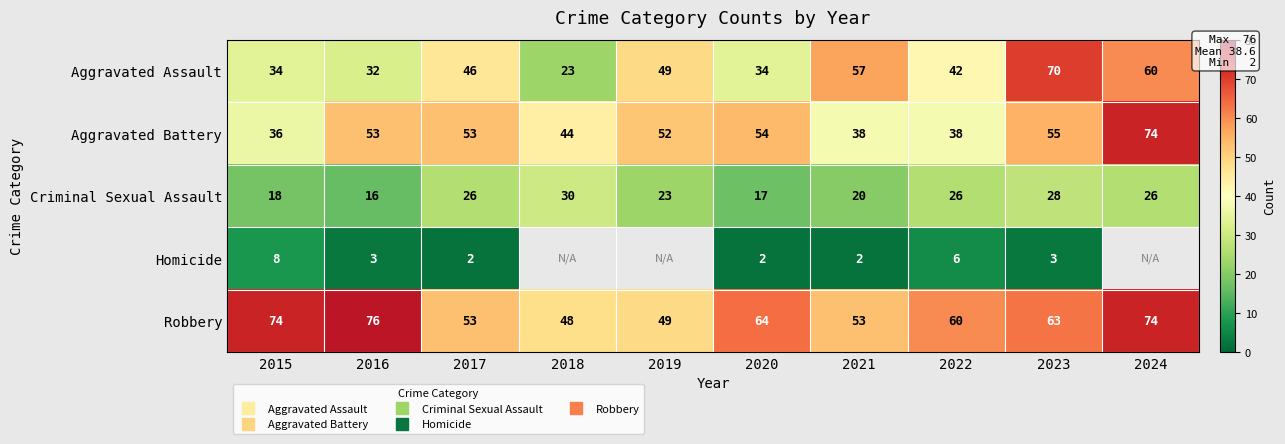

Is it true that Aggravated Battery equals 53.0 at 2017?

True